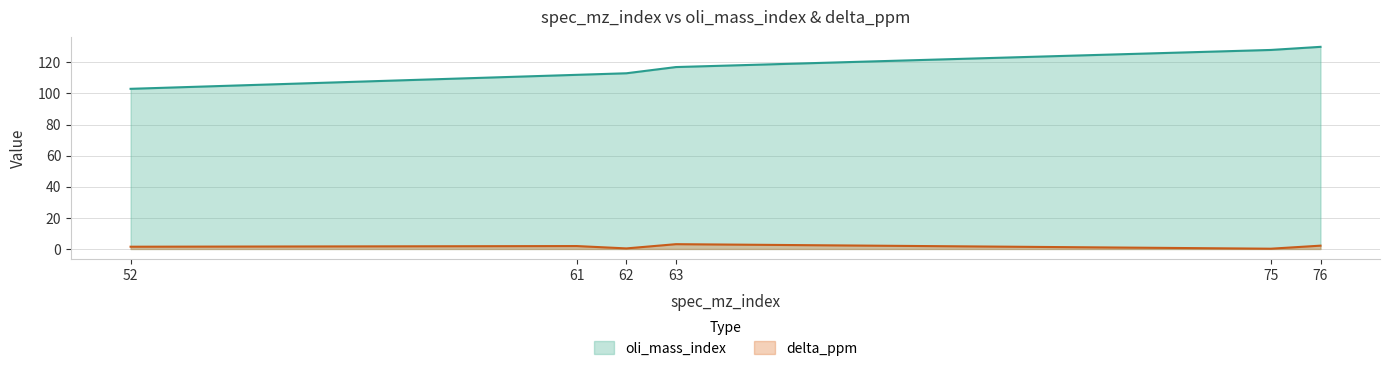

Is it true that oli_mass_index equals 65.4 at 63?

False